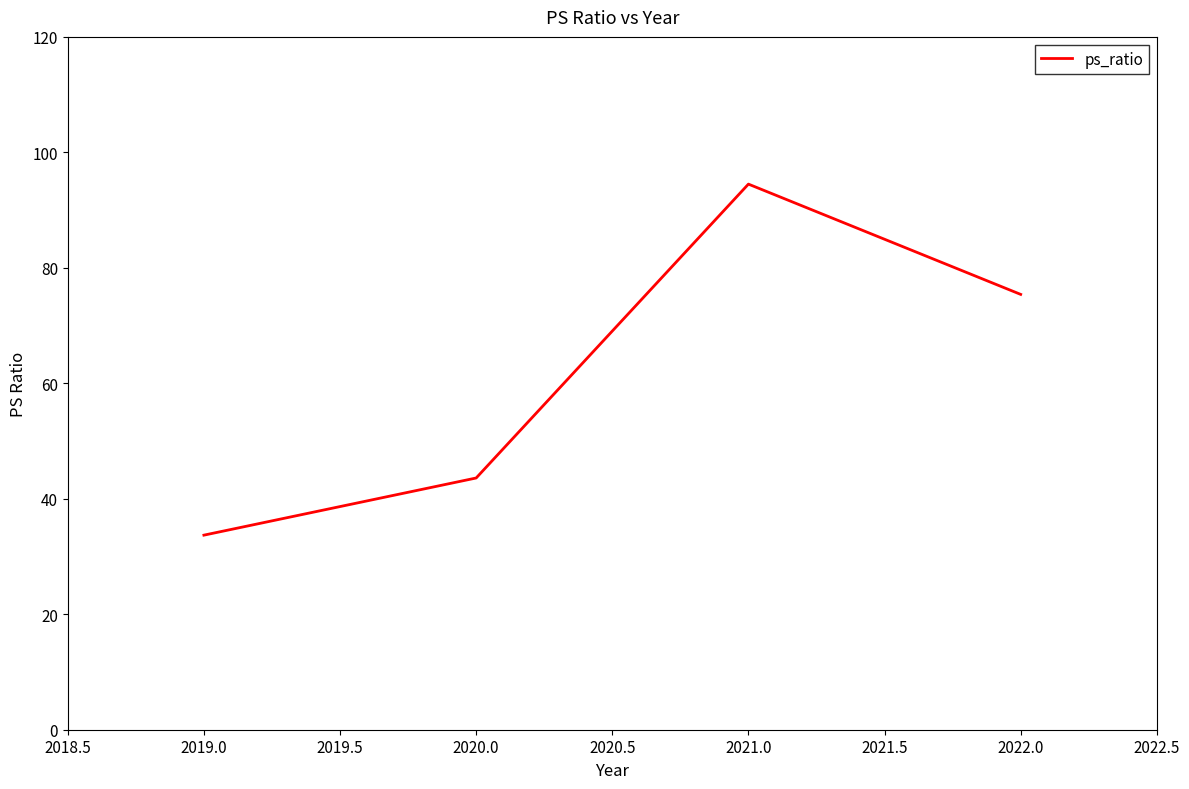

Which has a higher value, 2021.0 or 2022.0?

2021.0